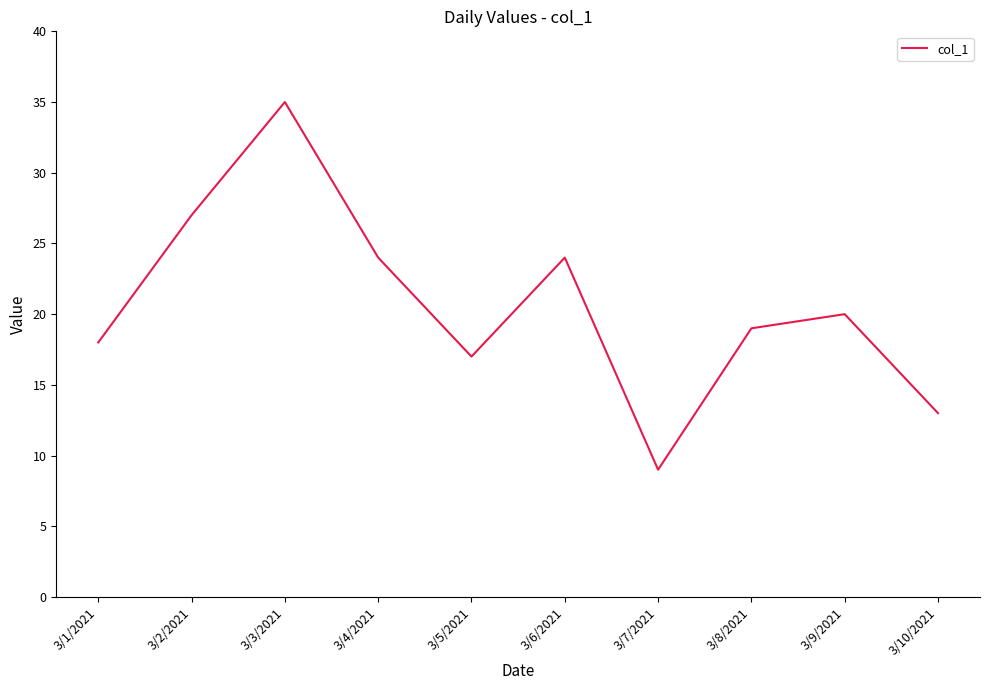

What position from the right is 3/6/2021?

5